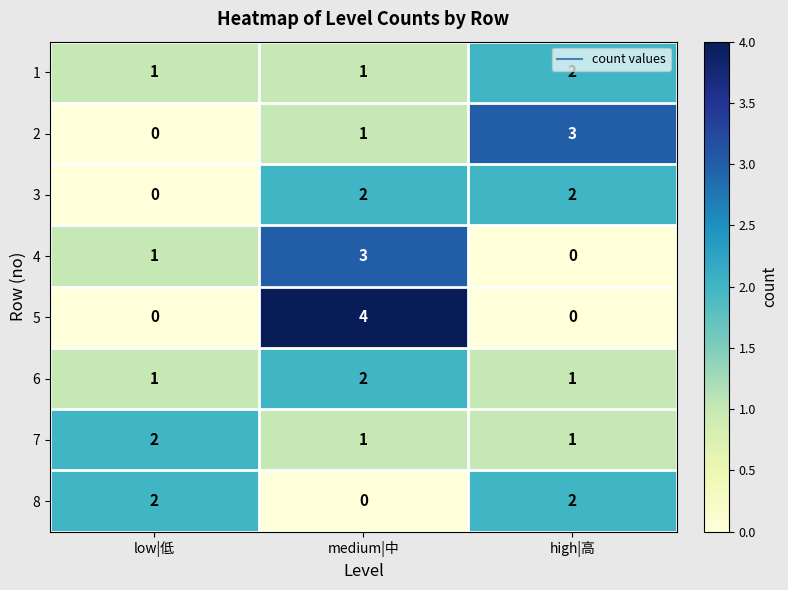

Is it true that 7 equals 1 at low|低?

False